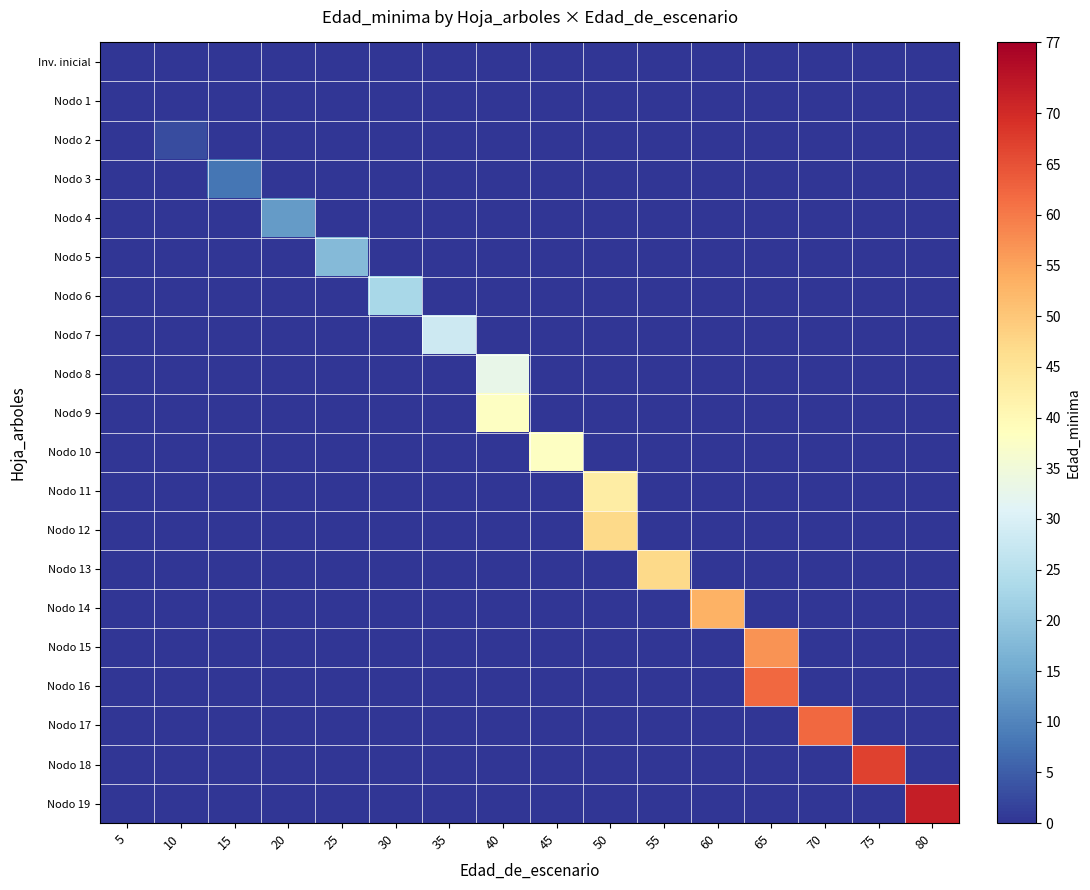

At which category does the chart reach its minimum across all series?

5